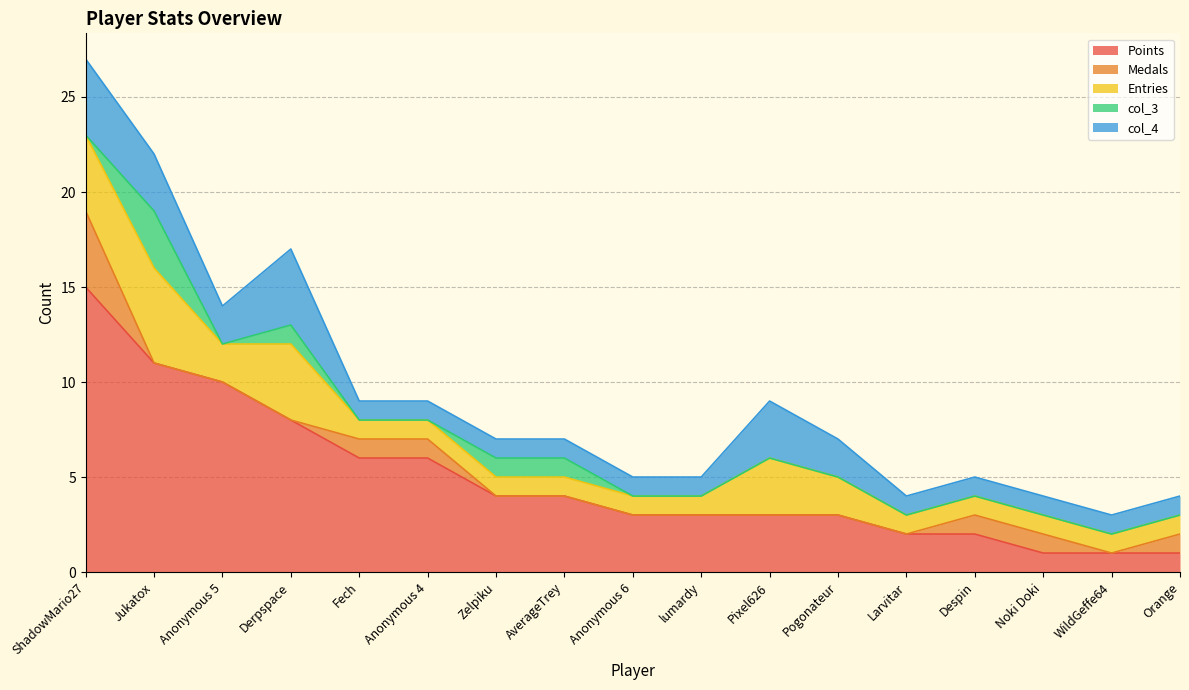

Between Fech and Pogonateur, which series saw the biggest shift?

Points